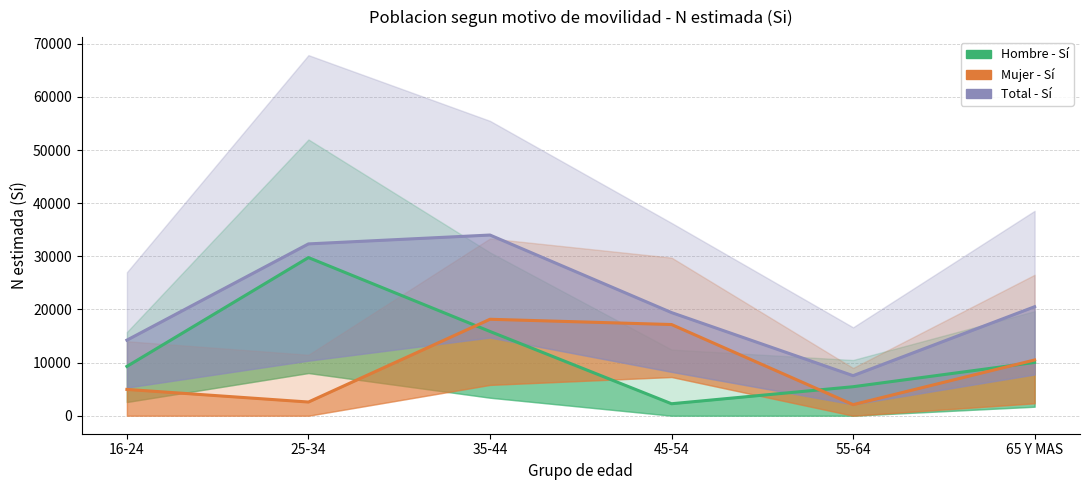

Which series ends up on top after the final intersection of Hombre N (estimada) Si and Mujer N (estimada) Si?

Mujer N (estimada) Si